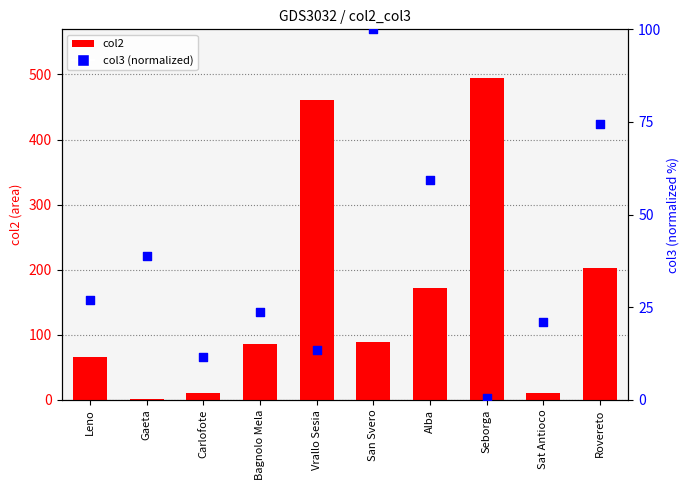

What is the total value across all series at Bagnolo Mela?

109.5